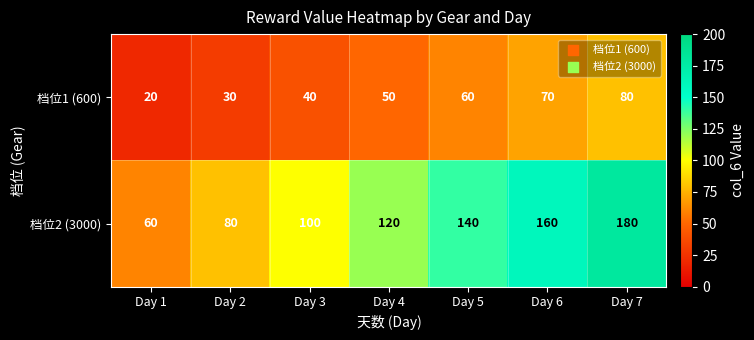

At which label is 档位2 (3000) closest to 120?

Day 4